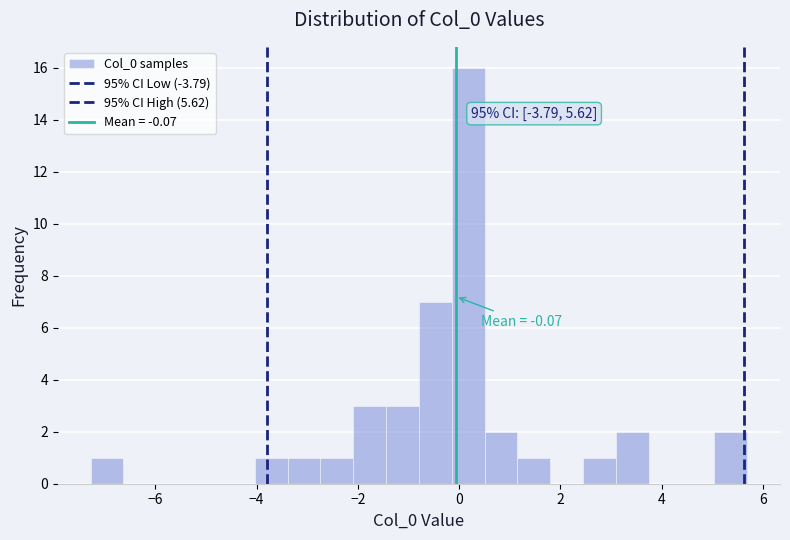

Read against the x-axis, roughly where is the centre of the tallest bar?

0.2